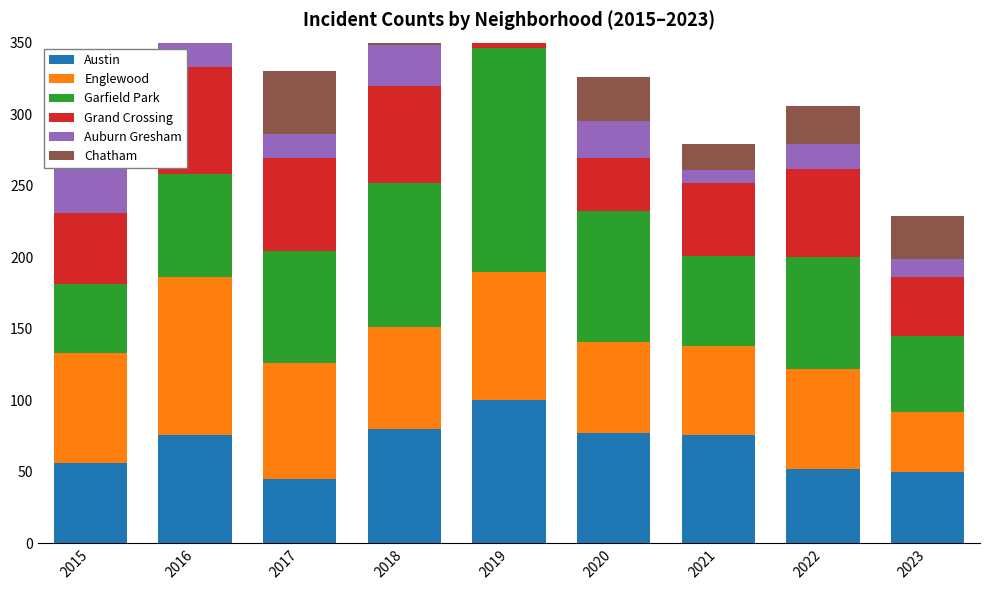

Which category has the lowest value in the Auburn Gresham series?

2021